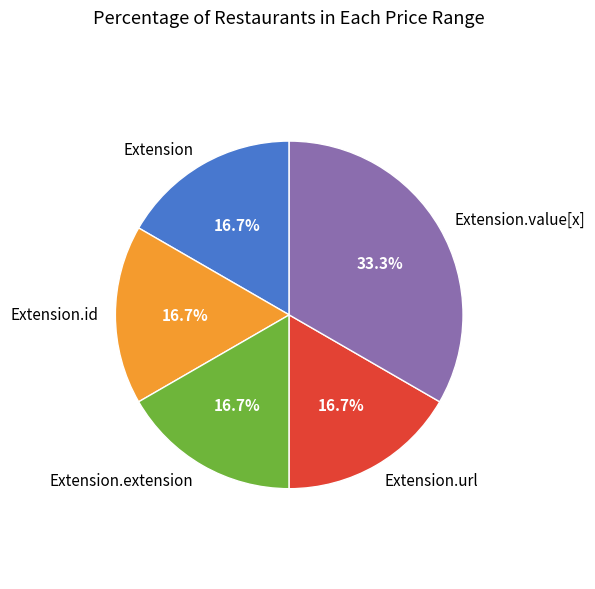

Which slice is the largest?

Extension.value[x]